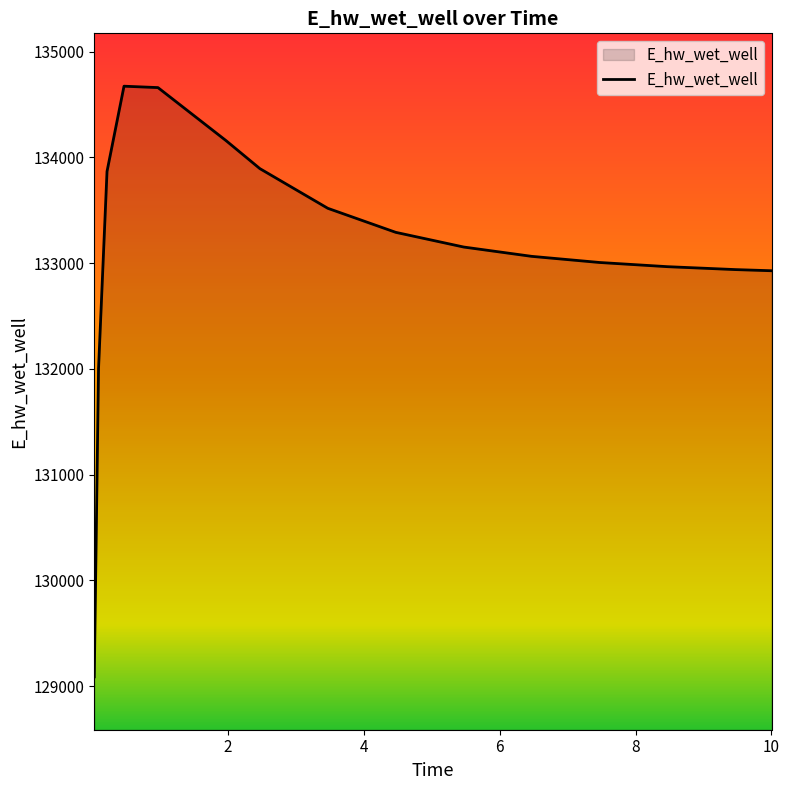

What is the difference between the maximum and minimum values?

5586.6